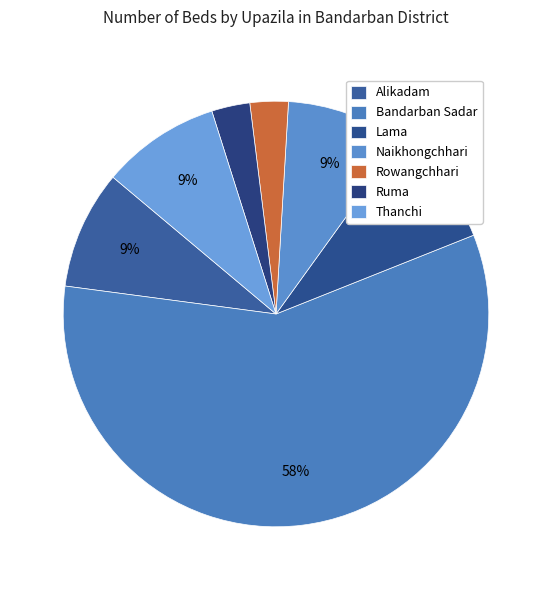

To the nearest percent, what is the difference between the largest and smallest slice percentages?

55%